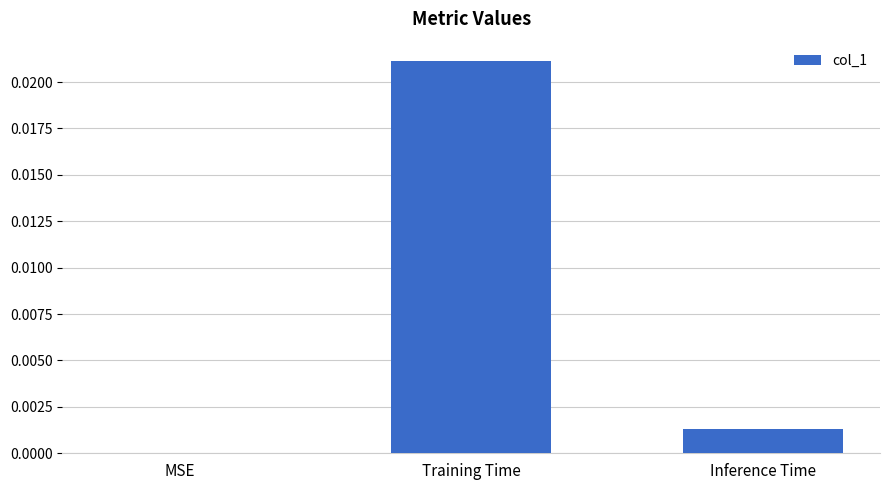

The value at Inference Time is 0.0. True or false?

True